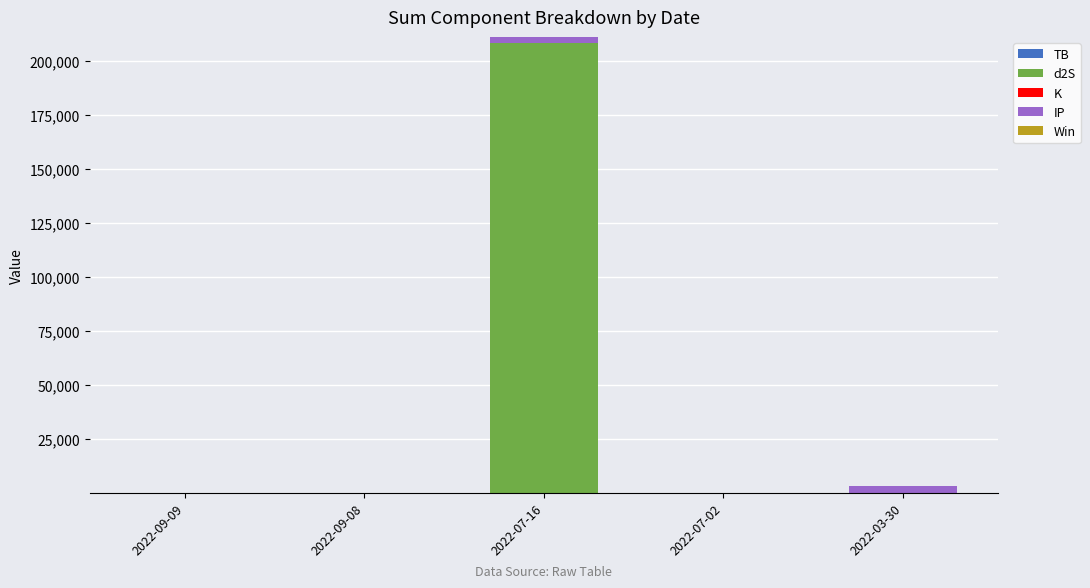

At which category is the sum across all series the highest?

2022-07-16